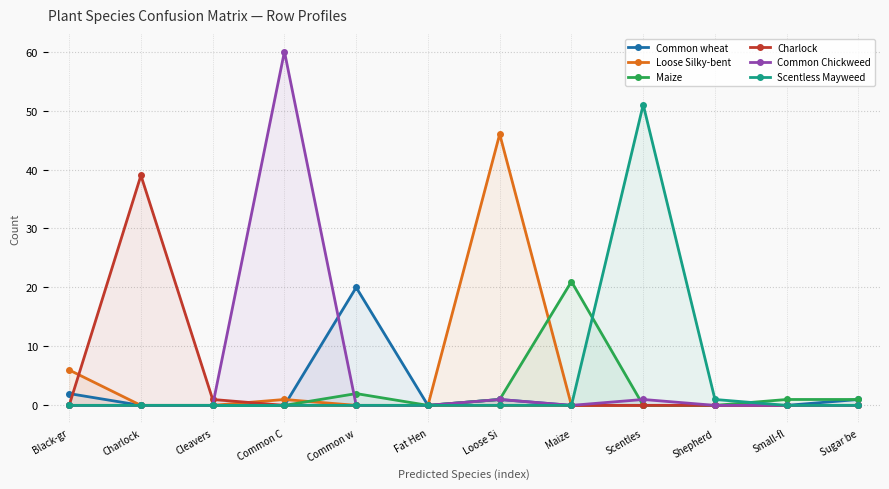

Which series has the largest total across all categories?

Common Chickweed